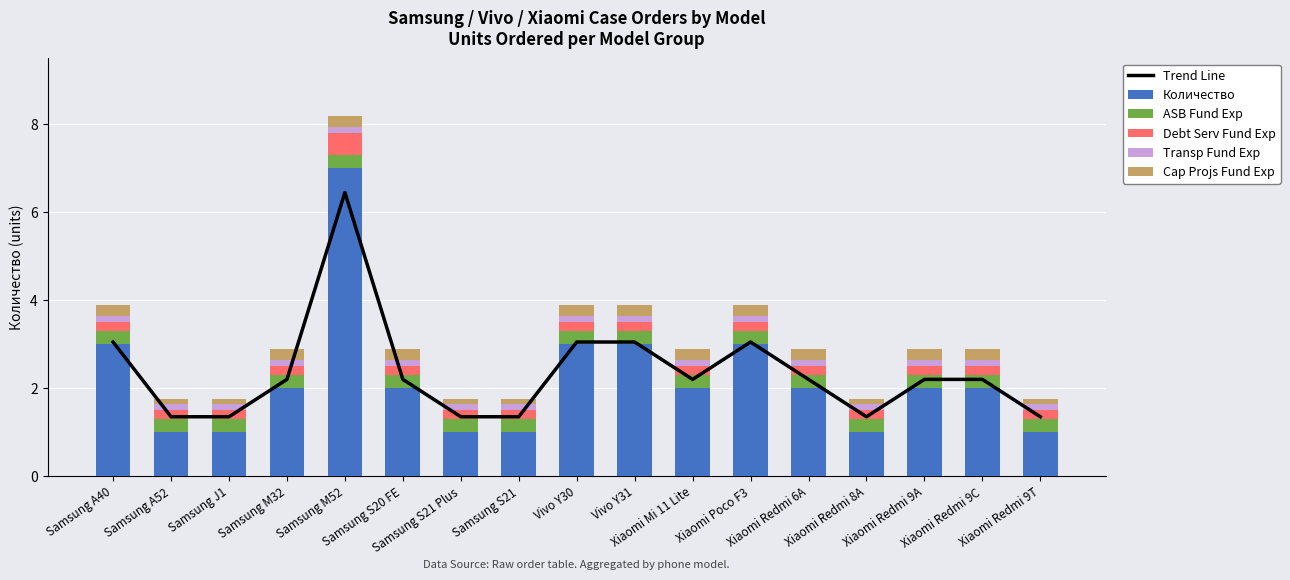

At Samsung J1, list the series in order from smallest to largest.

Cap Projs Fund Exp, Transp Fund Exp, Debt Serv Fund Exp, ASB Fund Exp, Количество, Trend Line